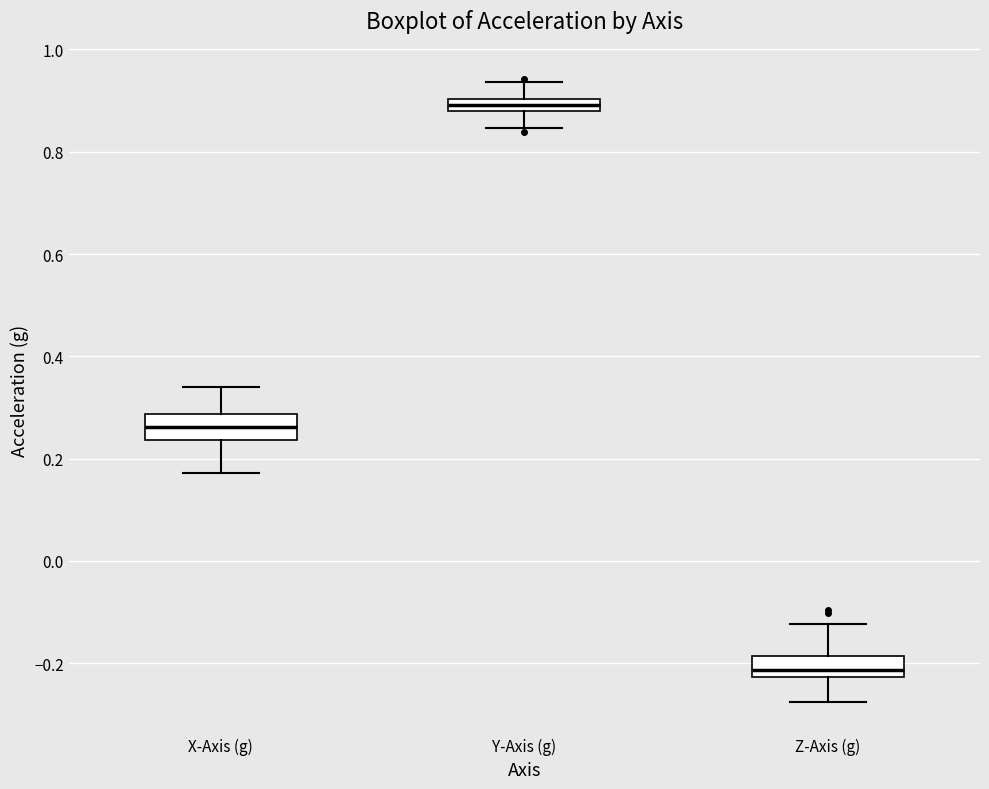

Where is the lower edge of the box for Z-Axis (g) on the y-axis? The values are not printed on the chart, so give them approximately, as read against the axis.

-0.22